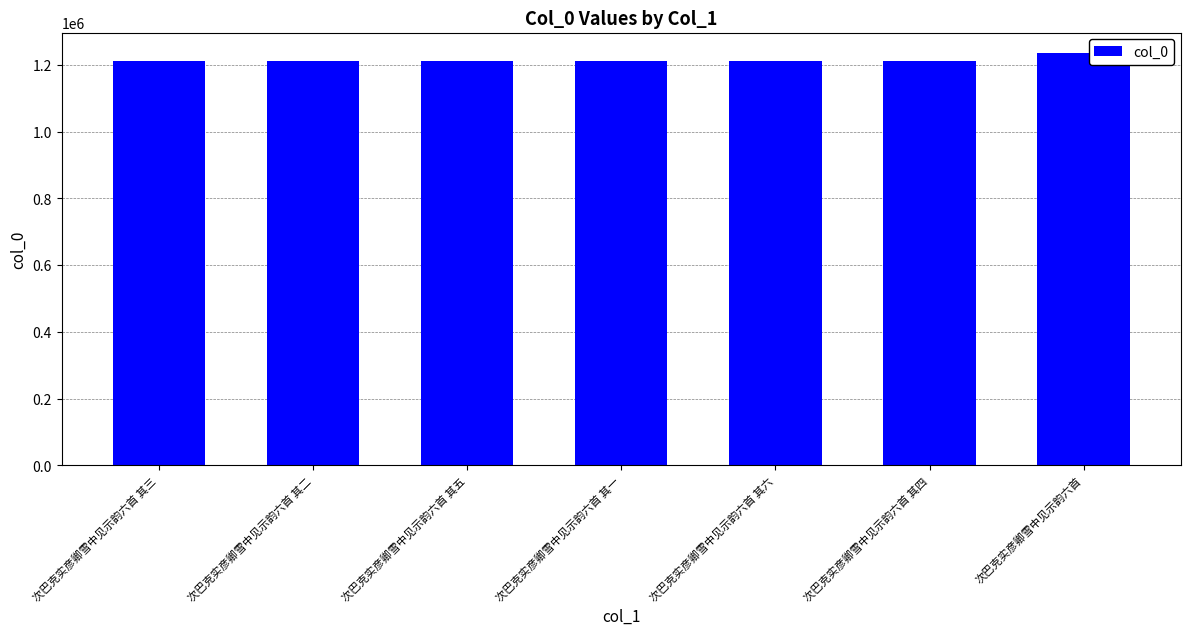

What is the smallest value displayed?

1211316